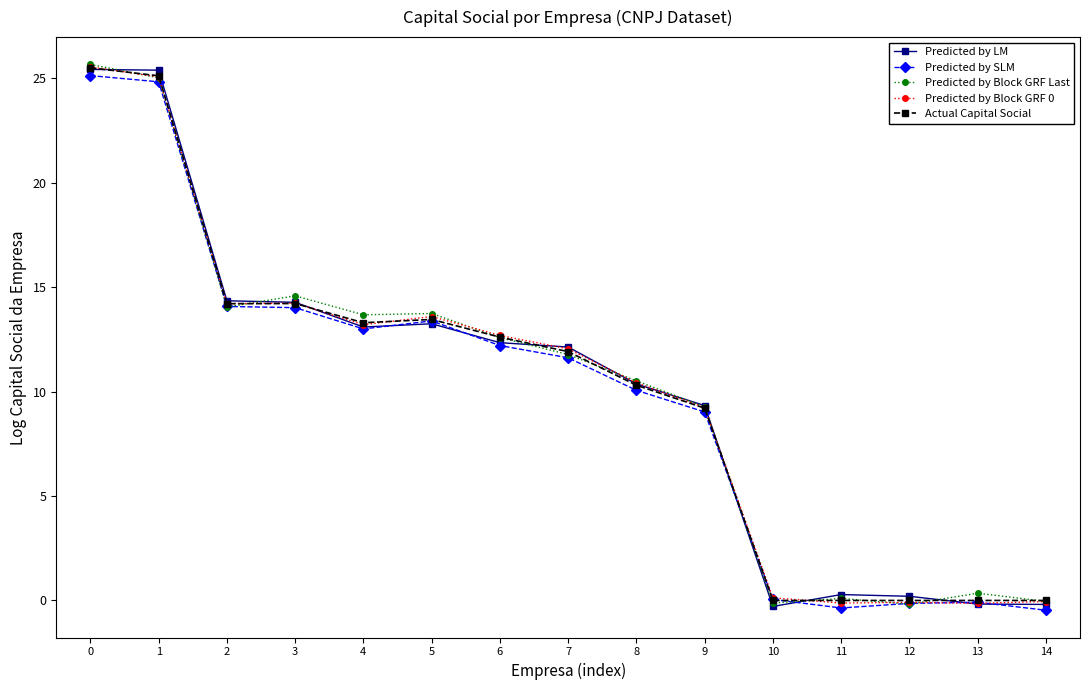

What is the greatest value displayed?

25.7